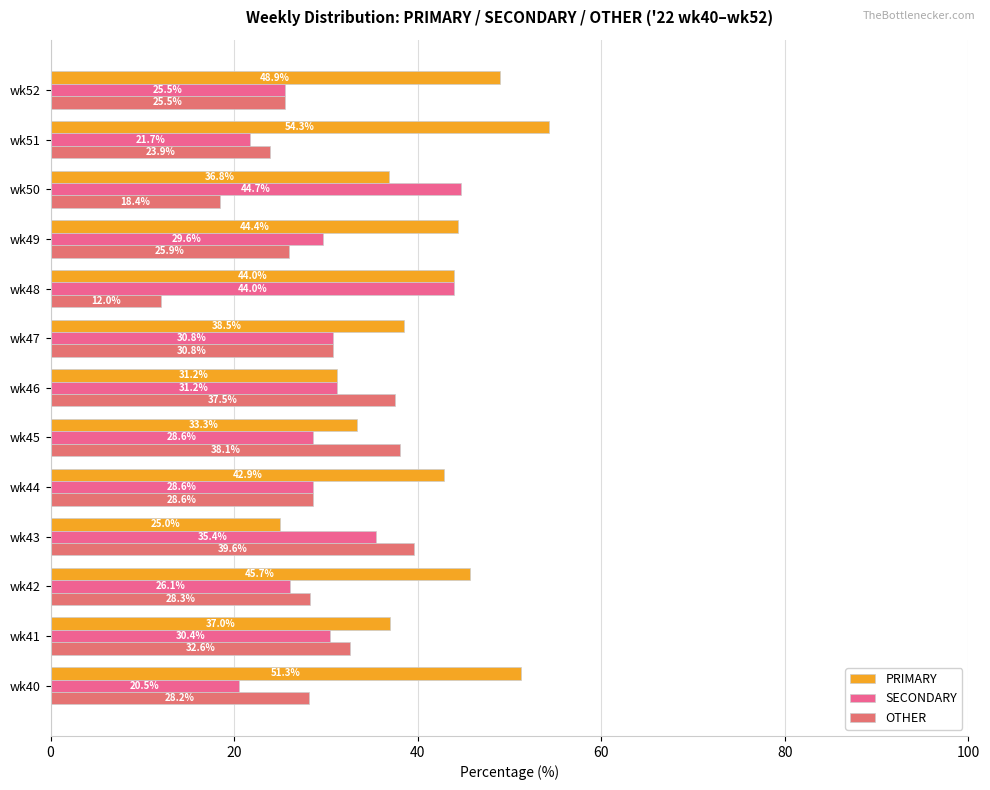

Which category has the highest value across all series?

wk51